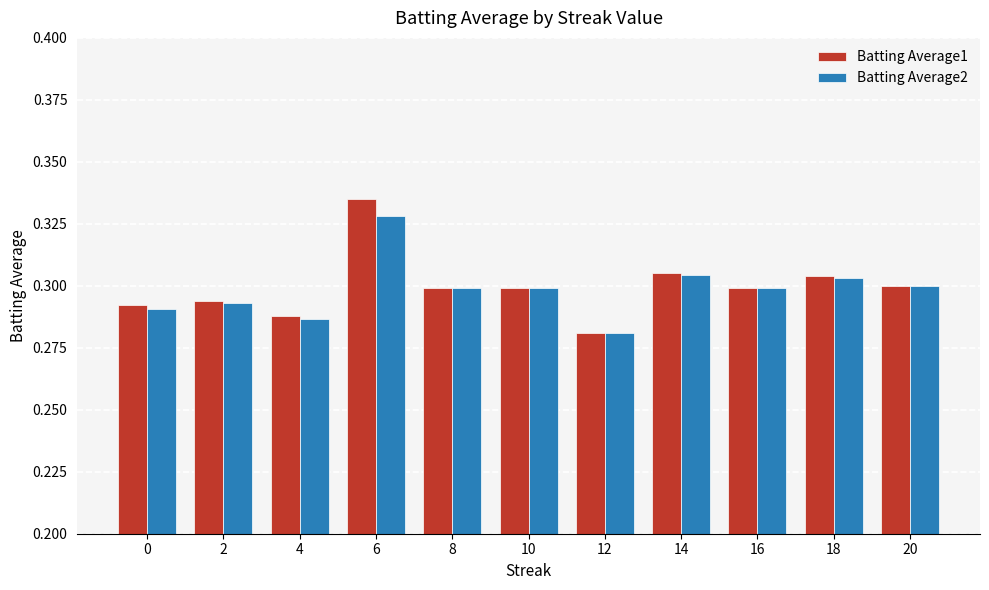

At which category is the sum across all series the highest?

6